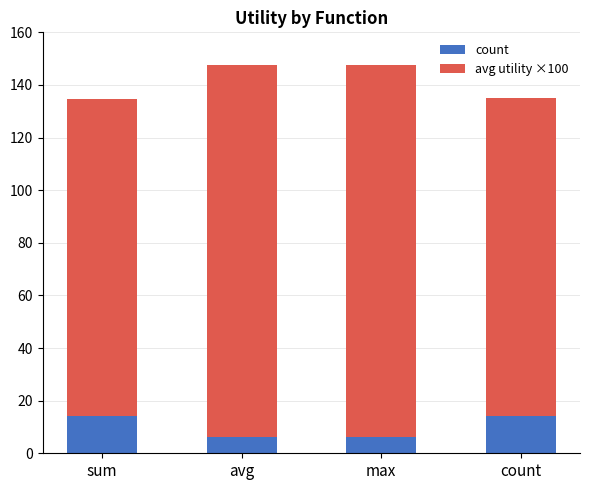

What is the highest value of the count series?

14.0